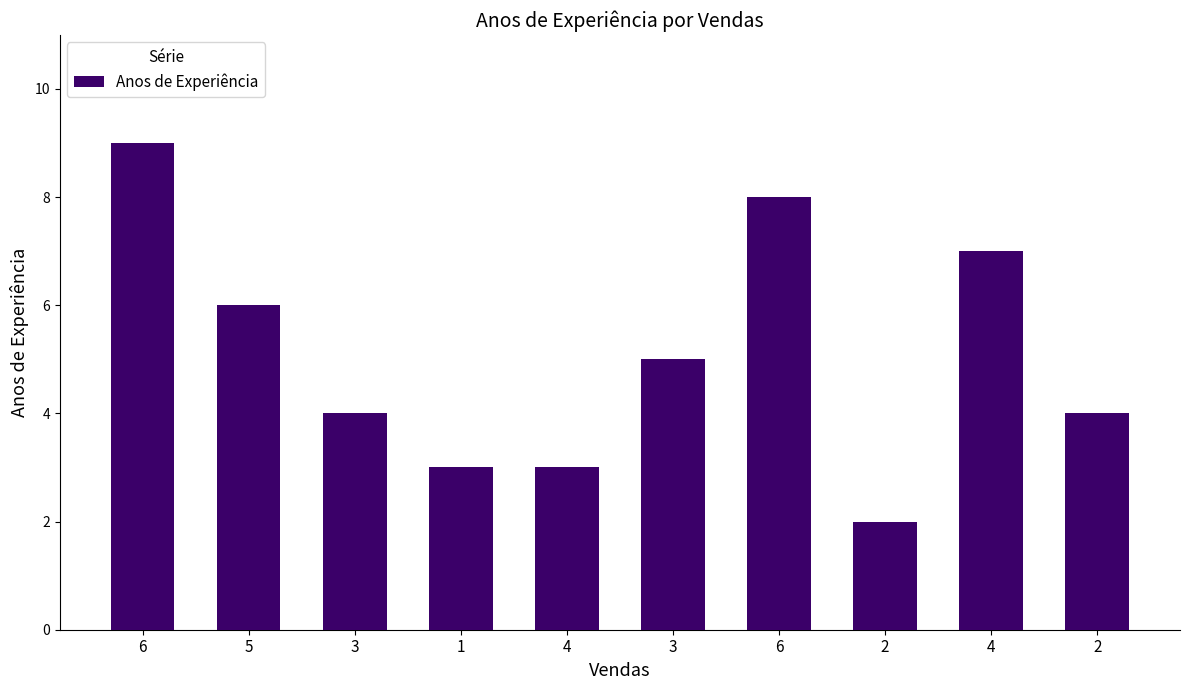

How many categories are shown in the chart?

10